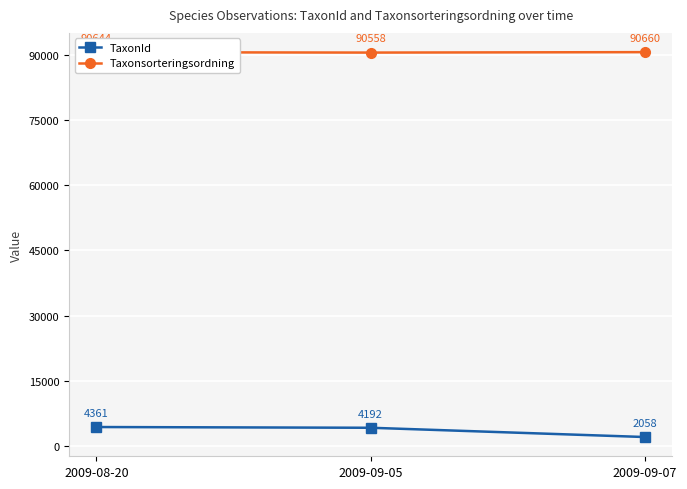

What is the smallest value displayed?

2058